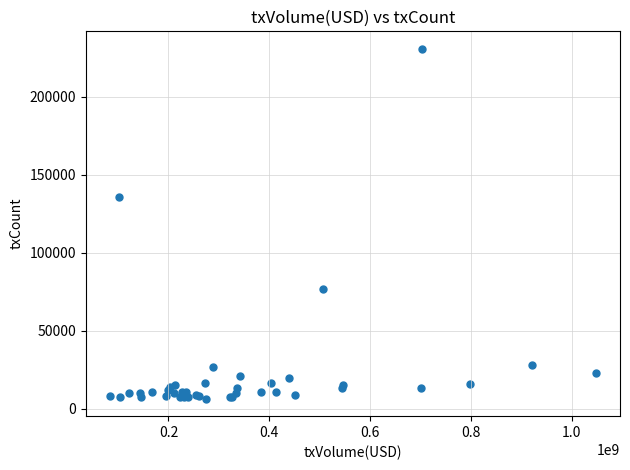

What Y value in the scatter plot is closest to 118597?

135552